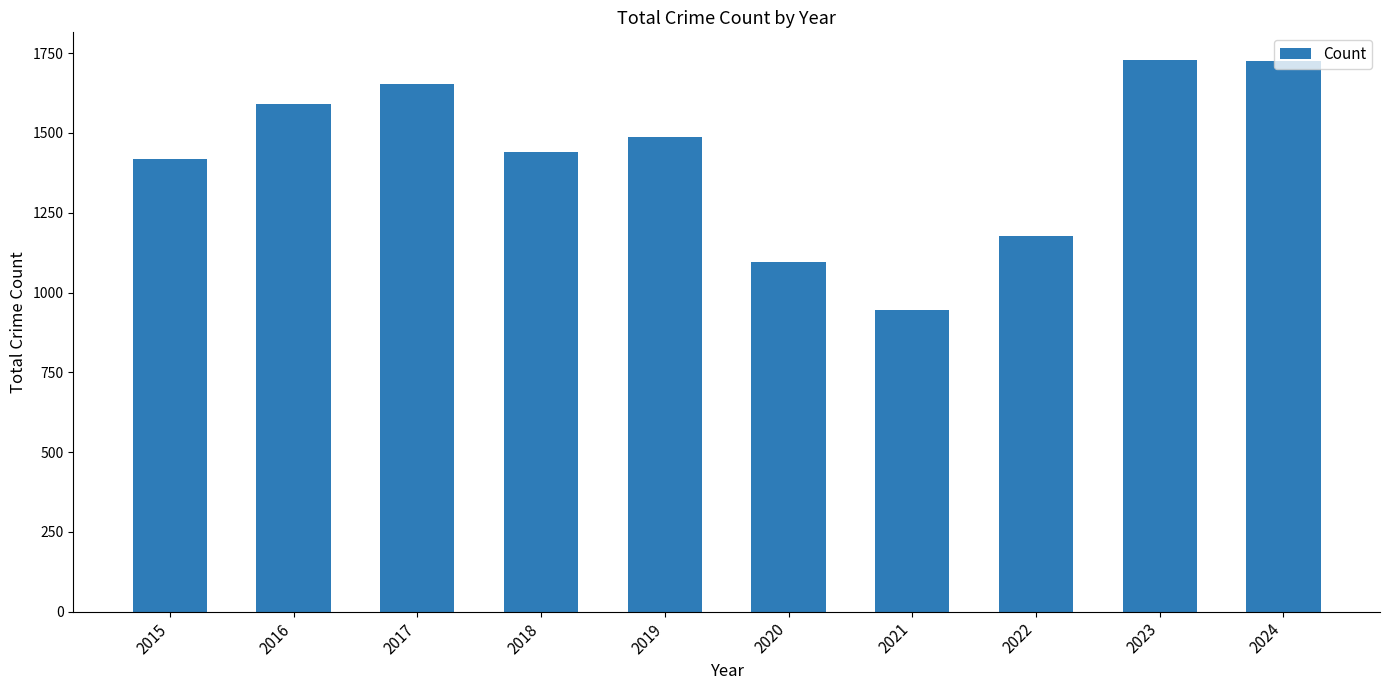

What is the value of the 4th bar from the left?

1442